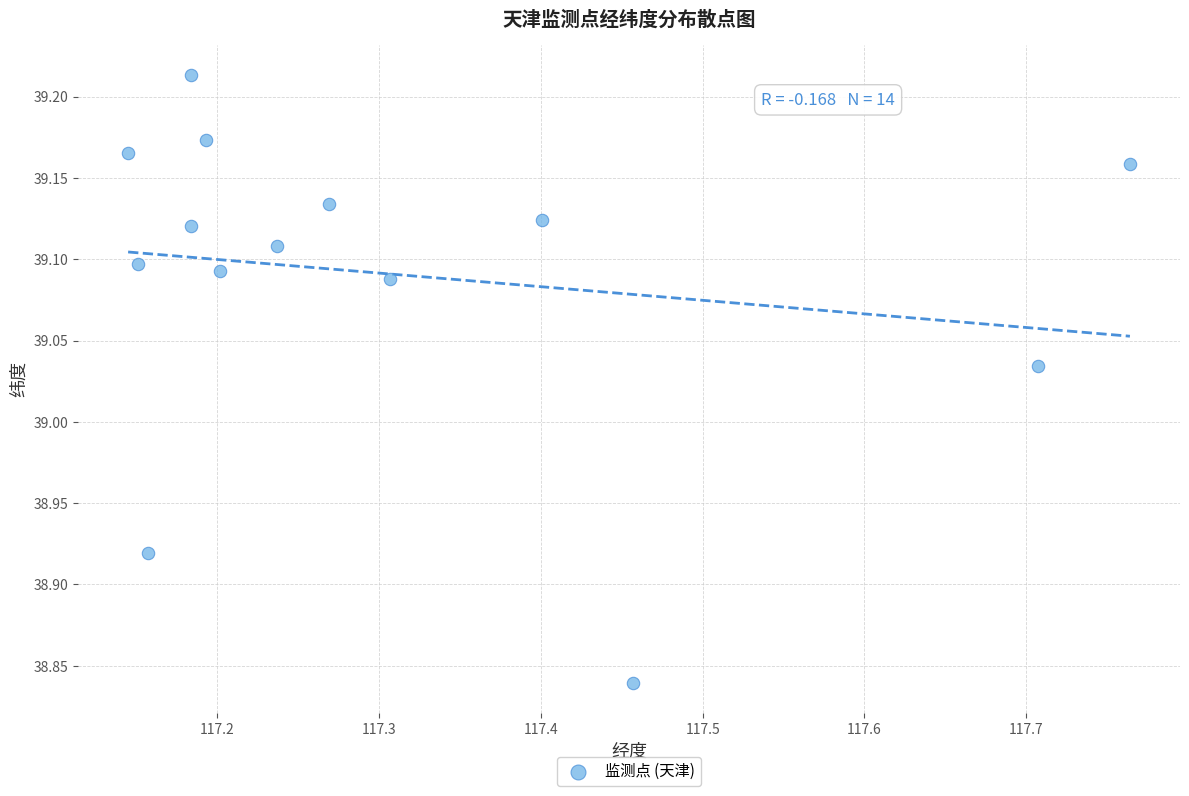

What is the range of X values (max minus min)?

0.6